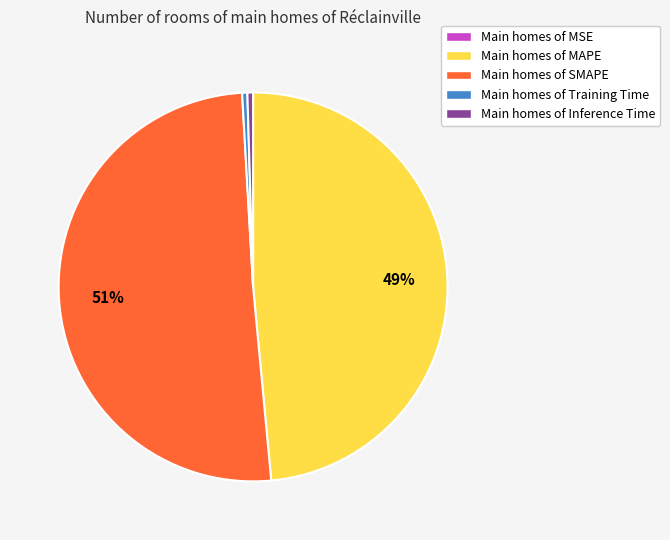

Does any single category account for the majority?

Yes